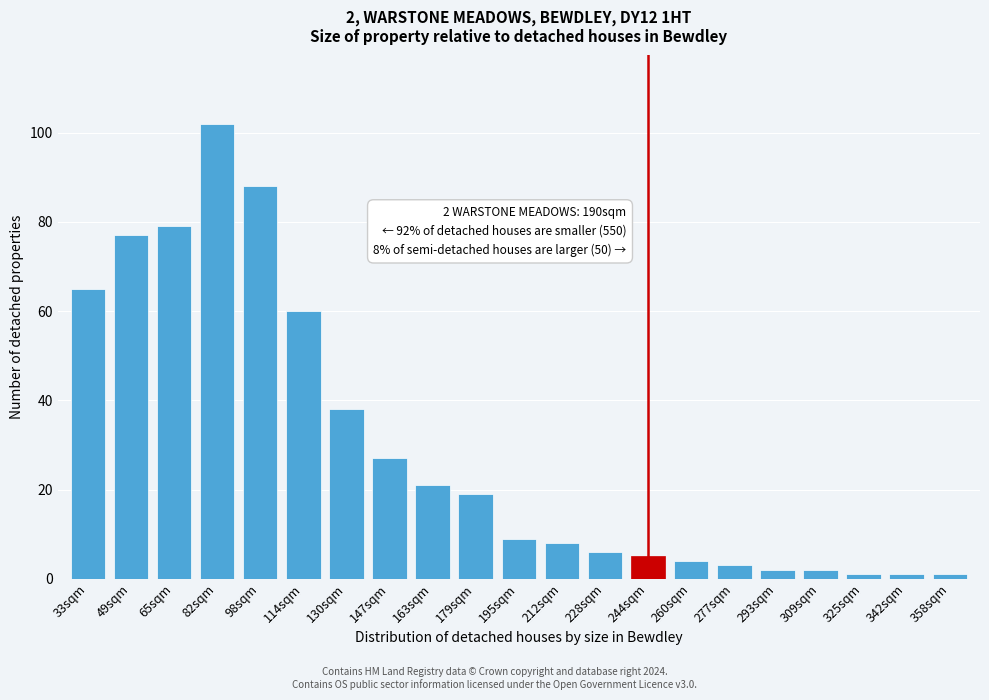

Reading right to left, what are all the values shown in this chart?

1	1	1	2	2	3	4	5	6	8	9	19	21	27	38	60	88	102	79	77	65